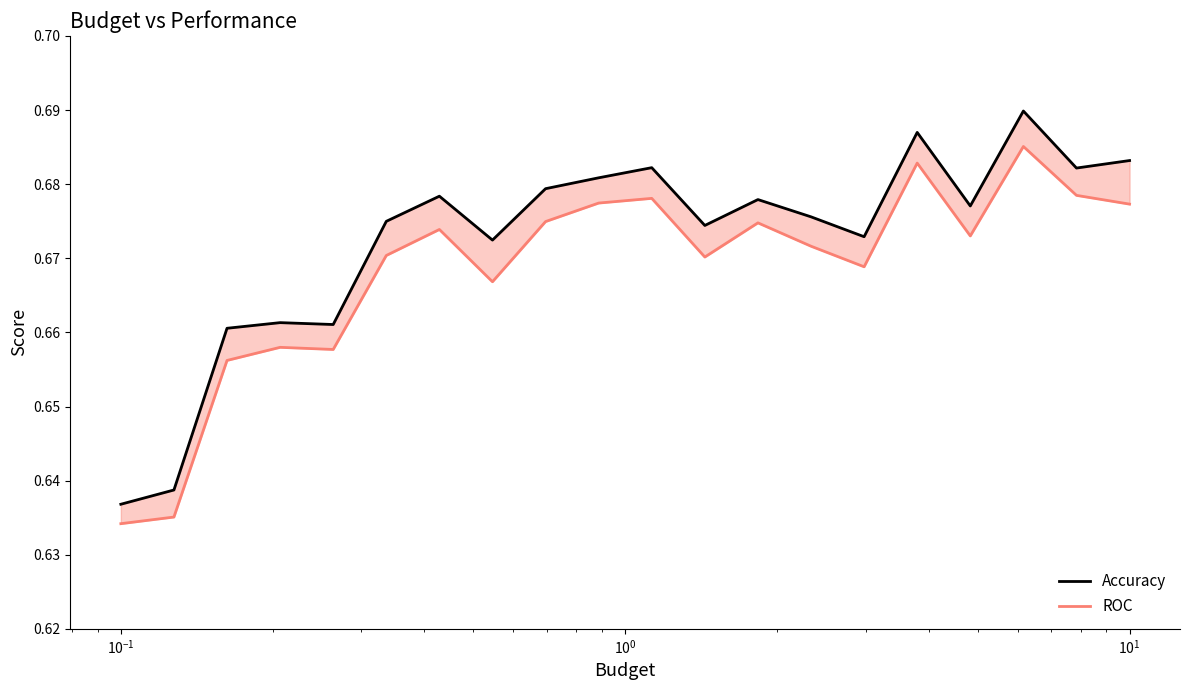

What is the difference between the maximum and minimum values in the ROC series?

0.1